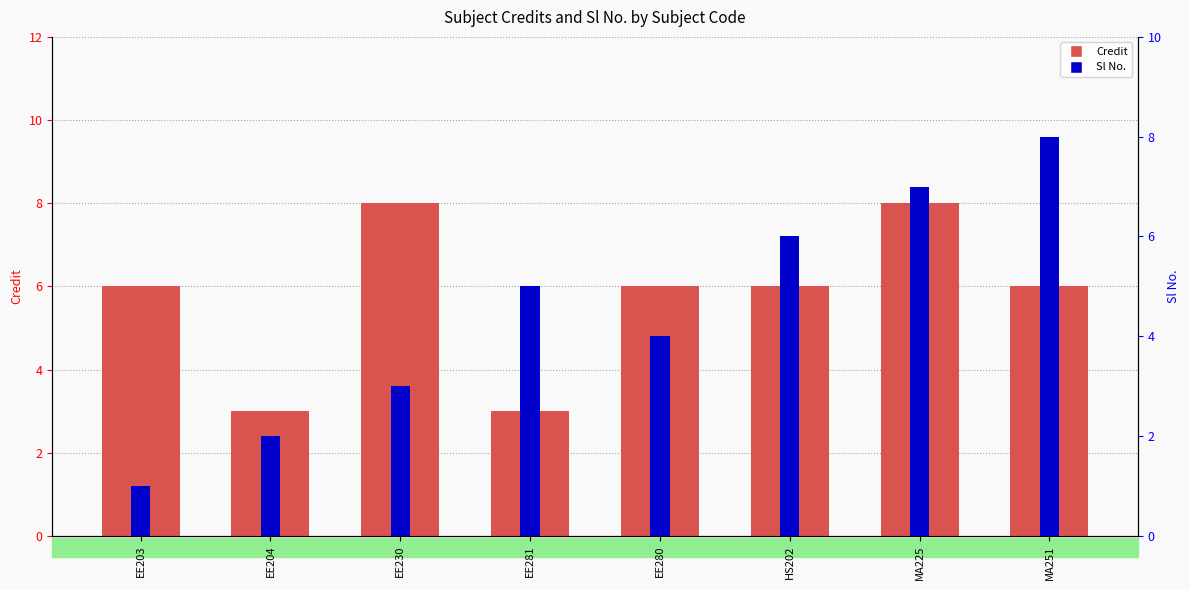

What is the average value of the Sl No. series?

4